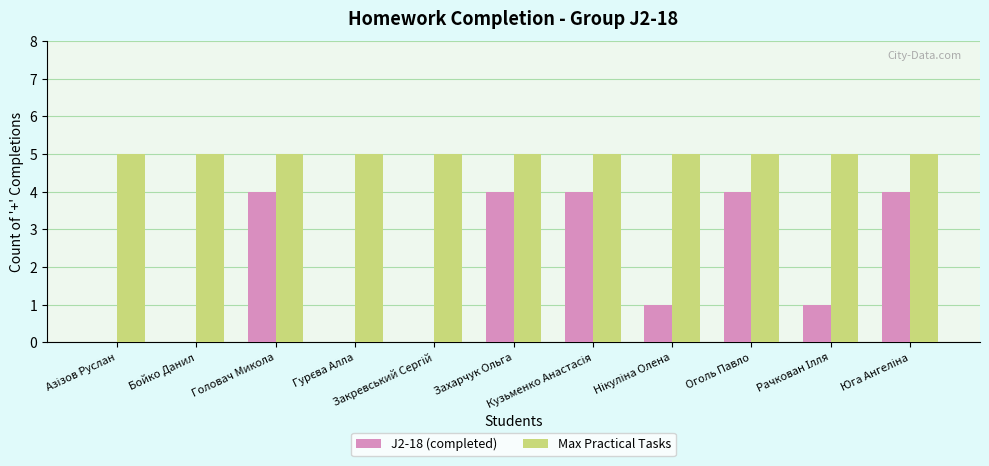

What is the average value of the Max Practical Tasks series?

5